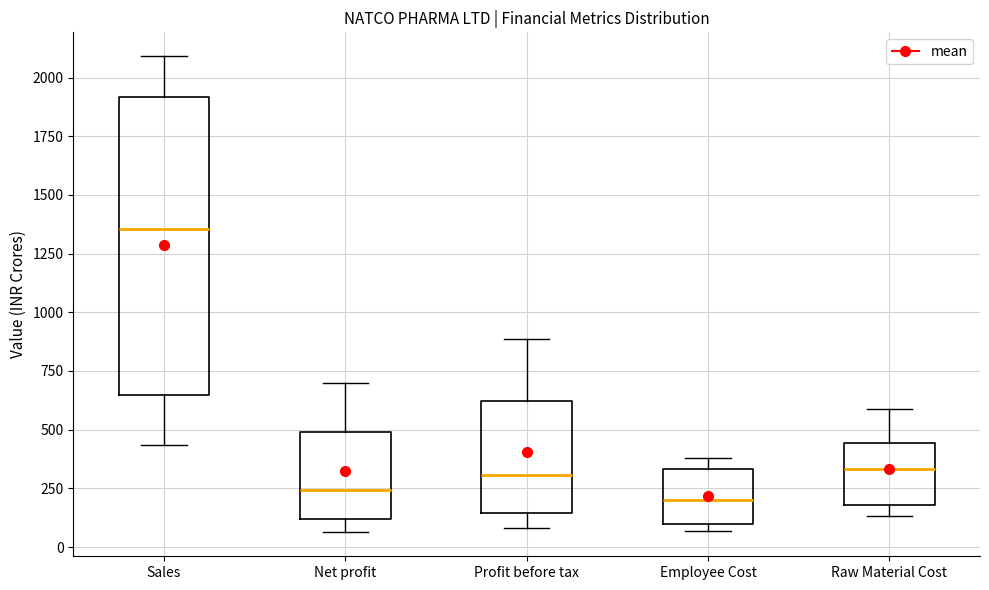

Where is the lower edge of the box for Profit before tax on the y-axis? The values are not printed on the chart, so give them approximately, as read against the axis.

150